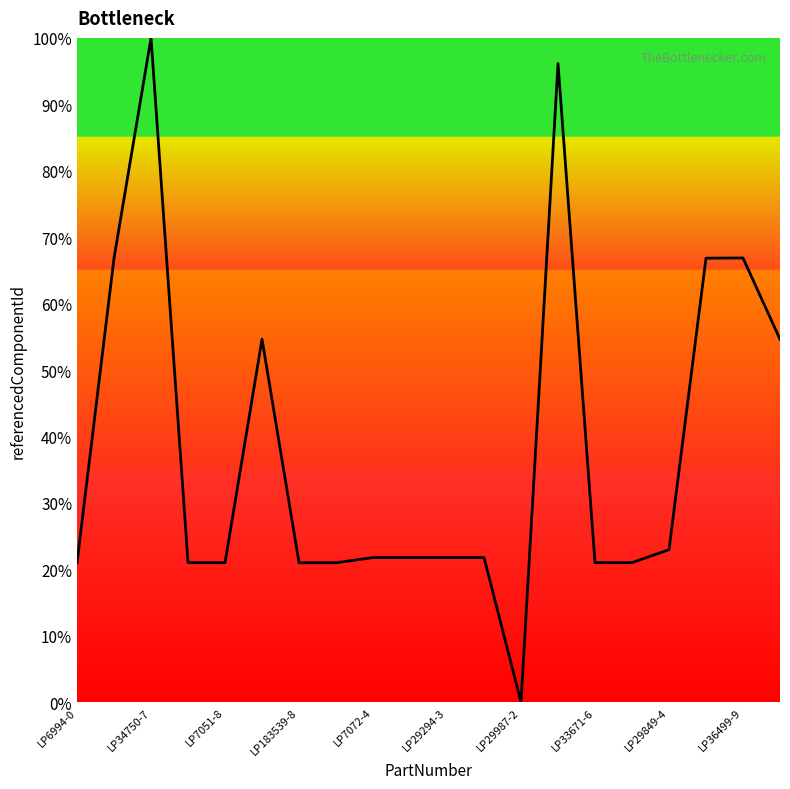

Does the chart display data point markers on the line(s)?

No